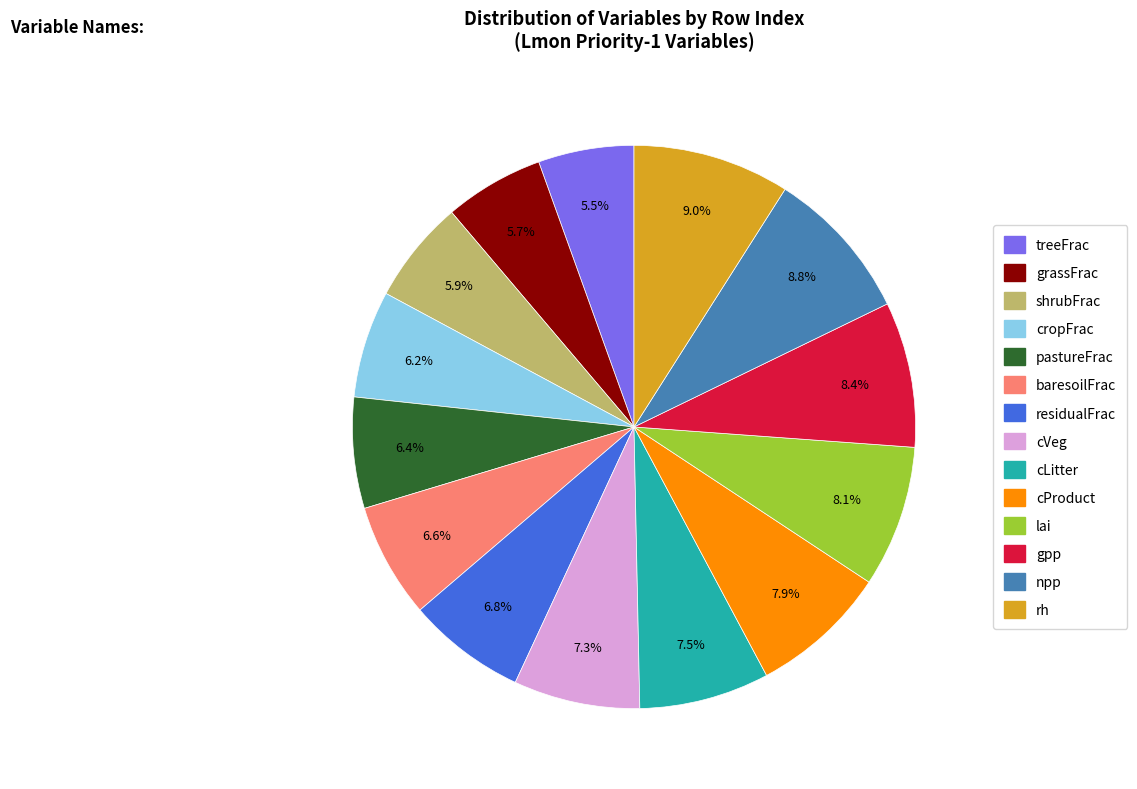

To the nearest percent, what is the difference between the treeFrac and cProduct slice percentages?

2%